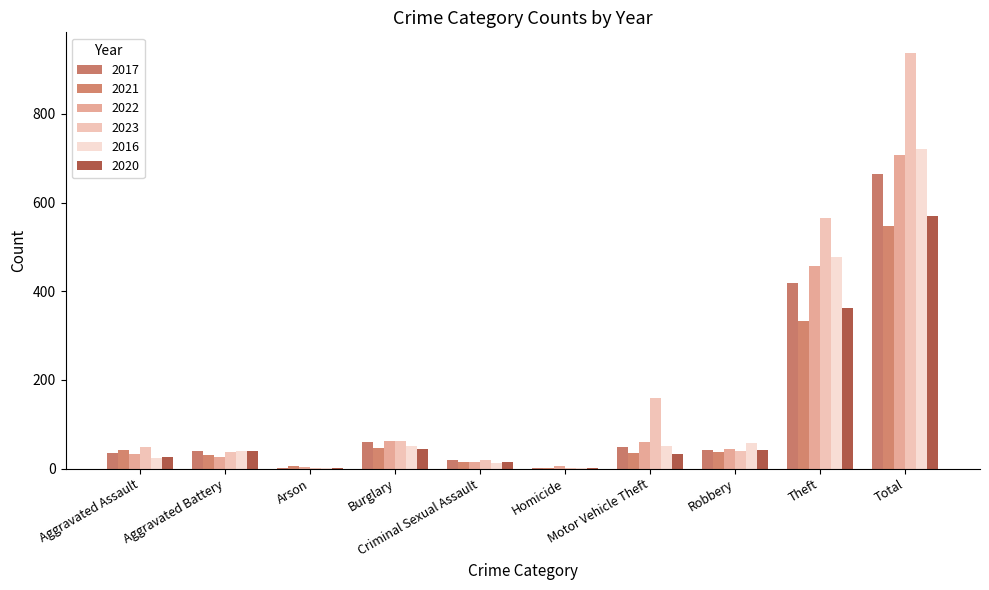

At which category is the sum across all series the highest?

Total